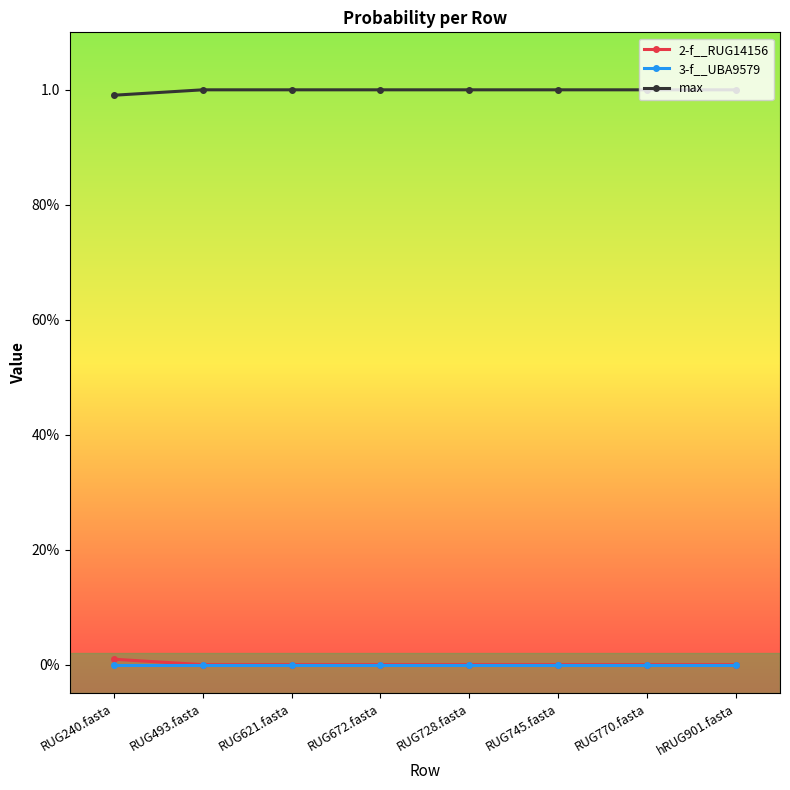

True or false: 3-f__UBA9579 and max intersect in this chart.

False